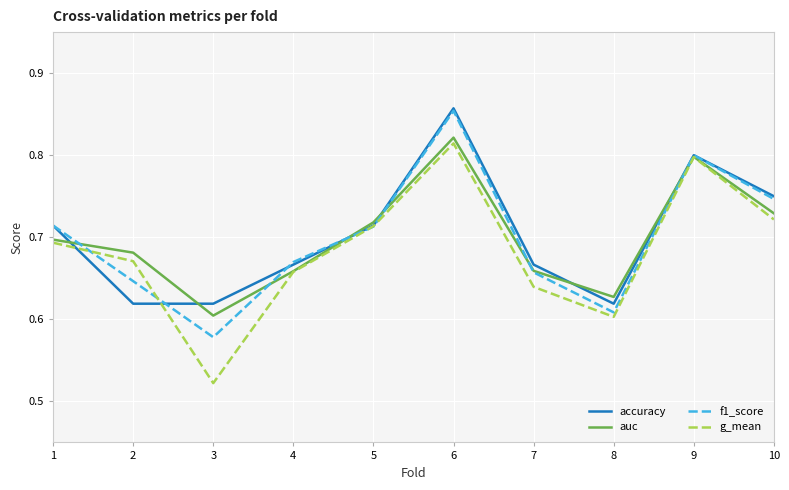

The value of f1_score at 3 is 0.6. True or false?

True